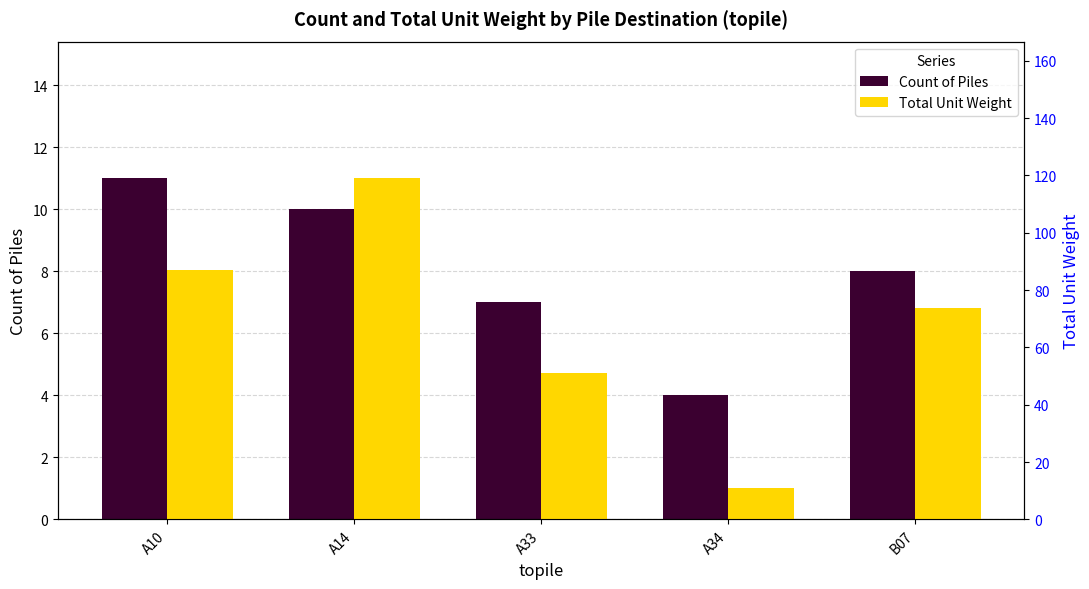

Rank the series by their average value, from highest to lowest.

Total Unit Weight, Count of Piles